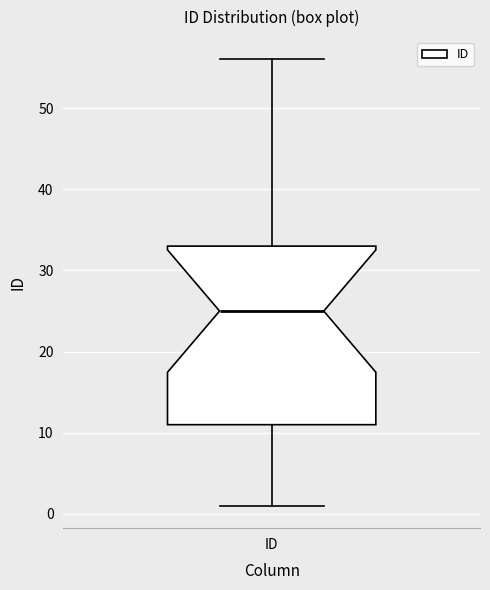

Transcribe this box plot: give where the median line is, the range the box spans, and where the two whiskers end, as read against the y-axis. The values are not printed on the chart, so give them approximately, as read against the axis.

median 25, box 11 to 33, whiskers 1 to 56